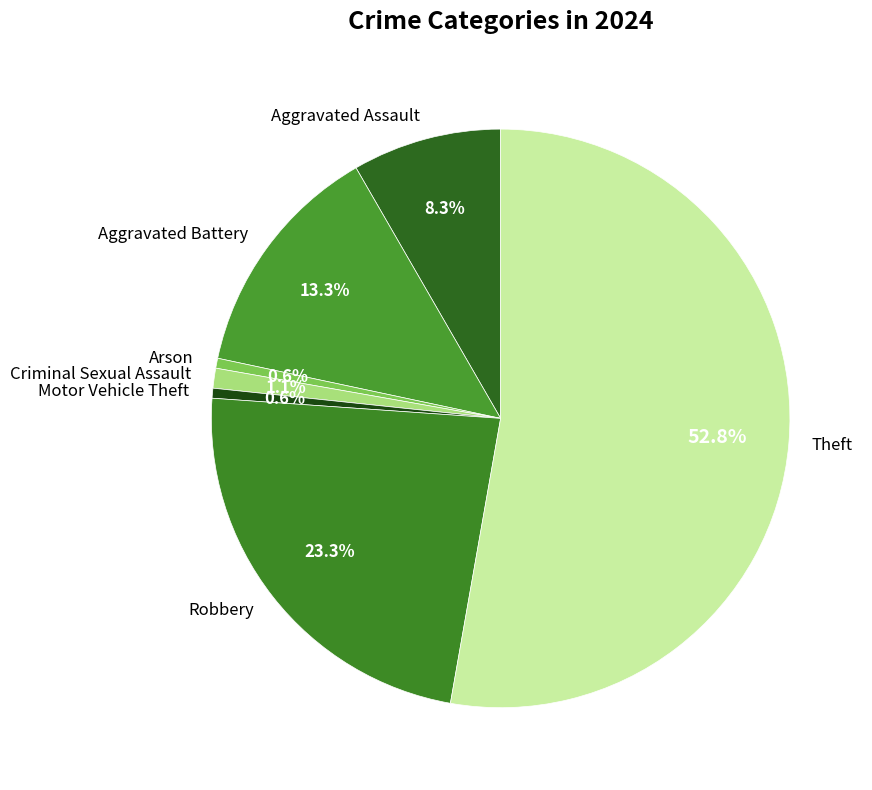

Does Arson account for over 50% of the chart?

No